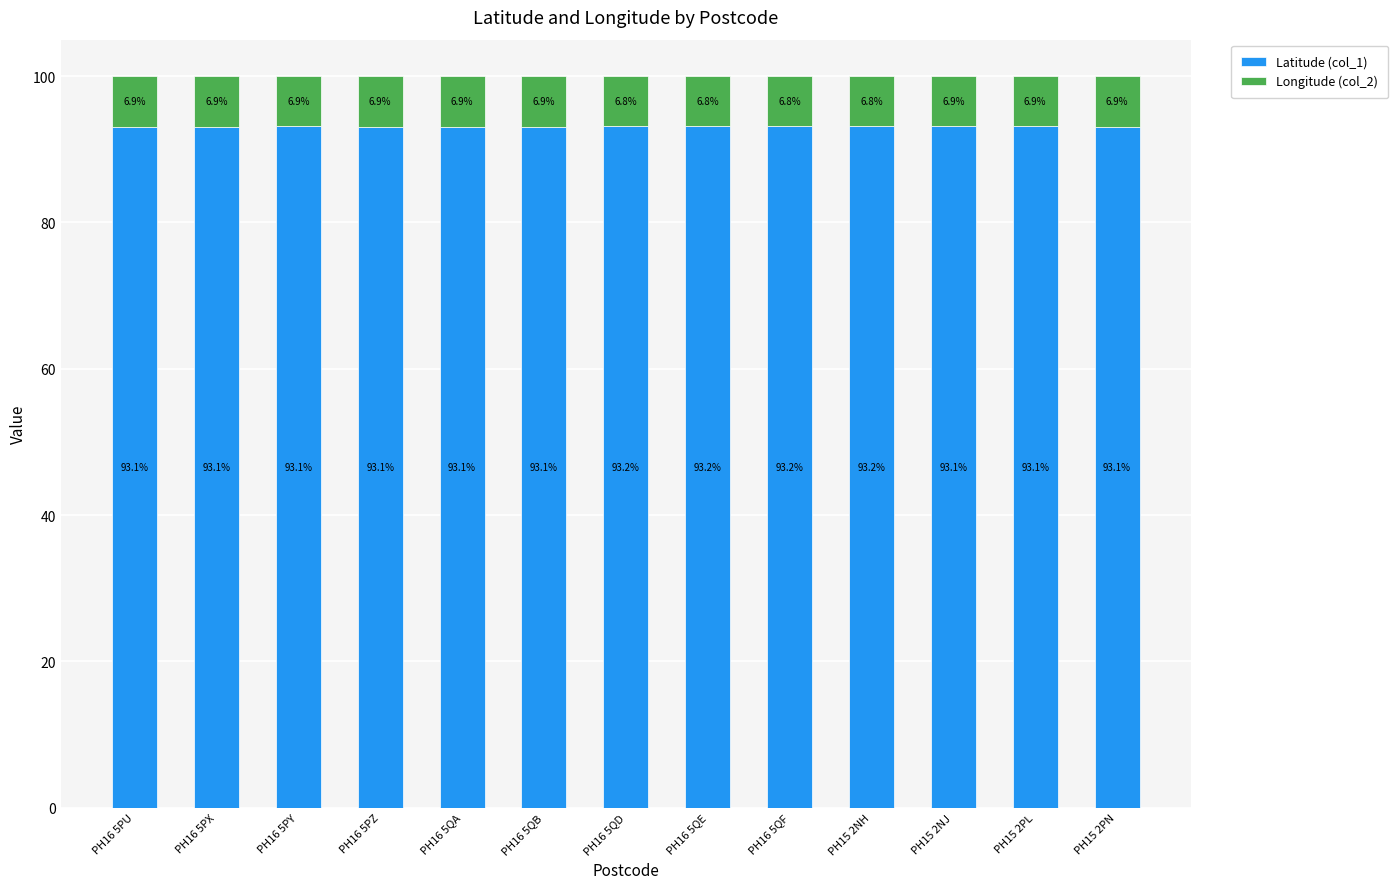

What is the highest value of the Latitude (col_1) series?

93.2